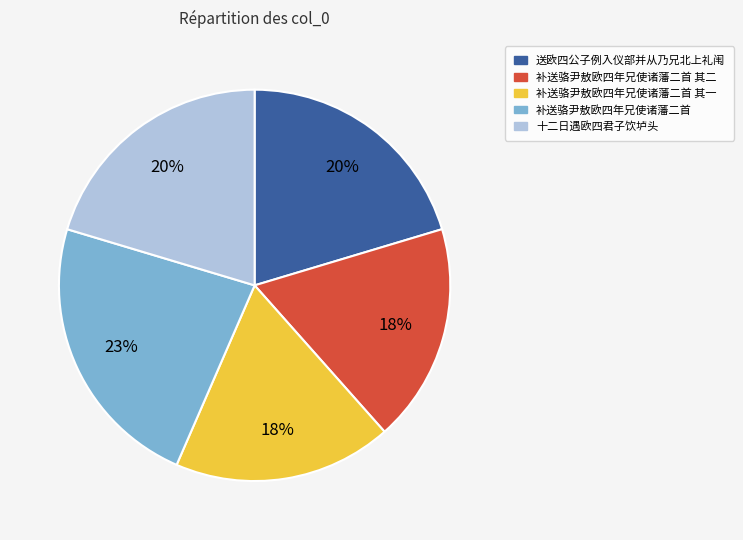

To the nearest percent, what percentage of the pie is 补送骆尹敖欧四年兄使诸藩二首 其一?

18%